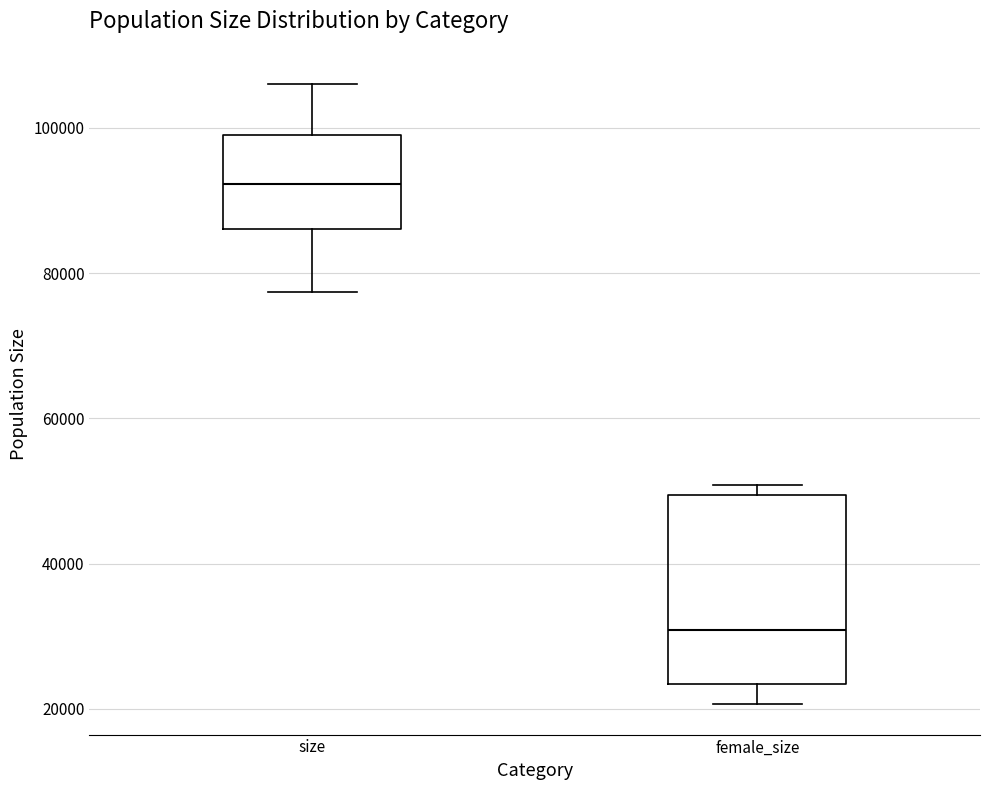

Comparing the boxes themselves (not the whiskers), which one is the tallest?

female_size